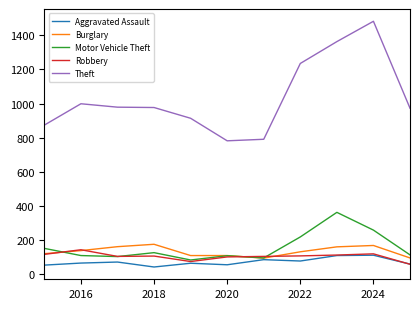

Which series has the largest range (max minus min)?

Theft